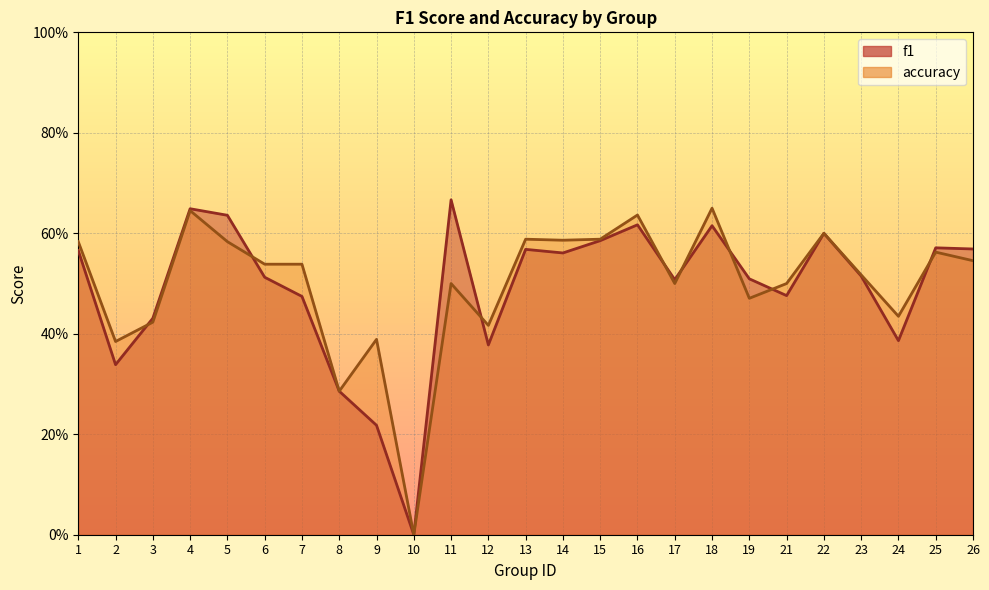

Which series ends up on top after the final intersection of f1 and accuracy?

f1